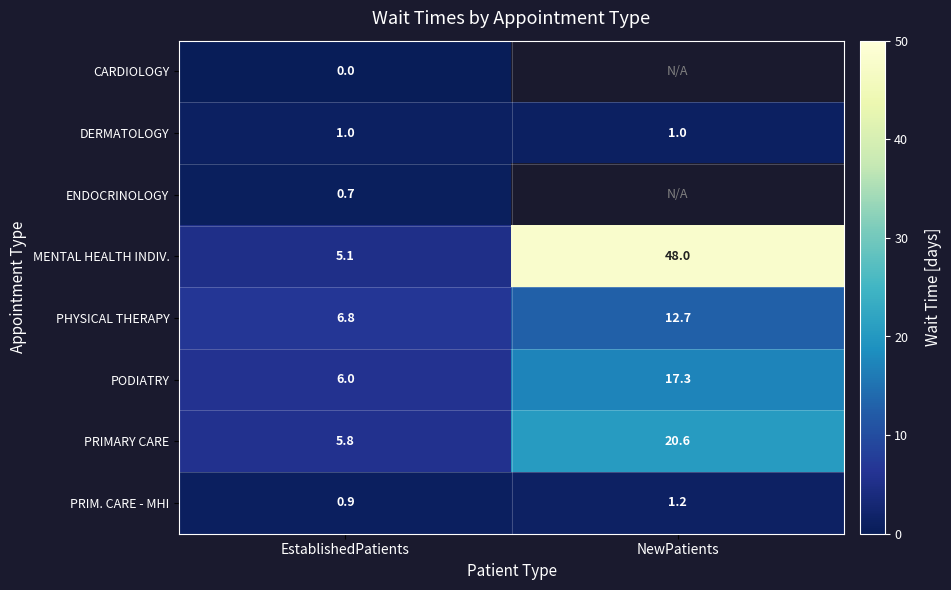

The DERMATOLOGY series shows 1.7 at NewPatients. True or false?

False